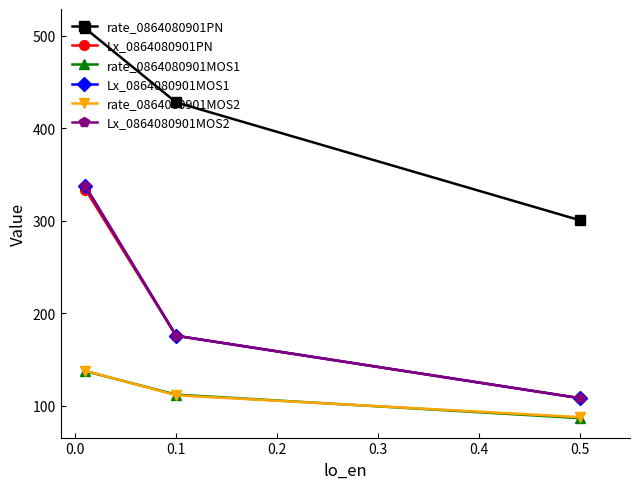

Which series has the widest spread of values?

Lx_0864080901MOS1